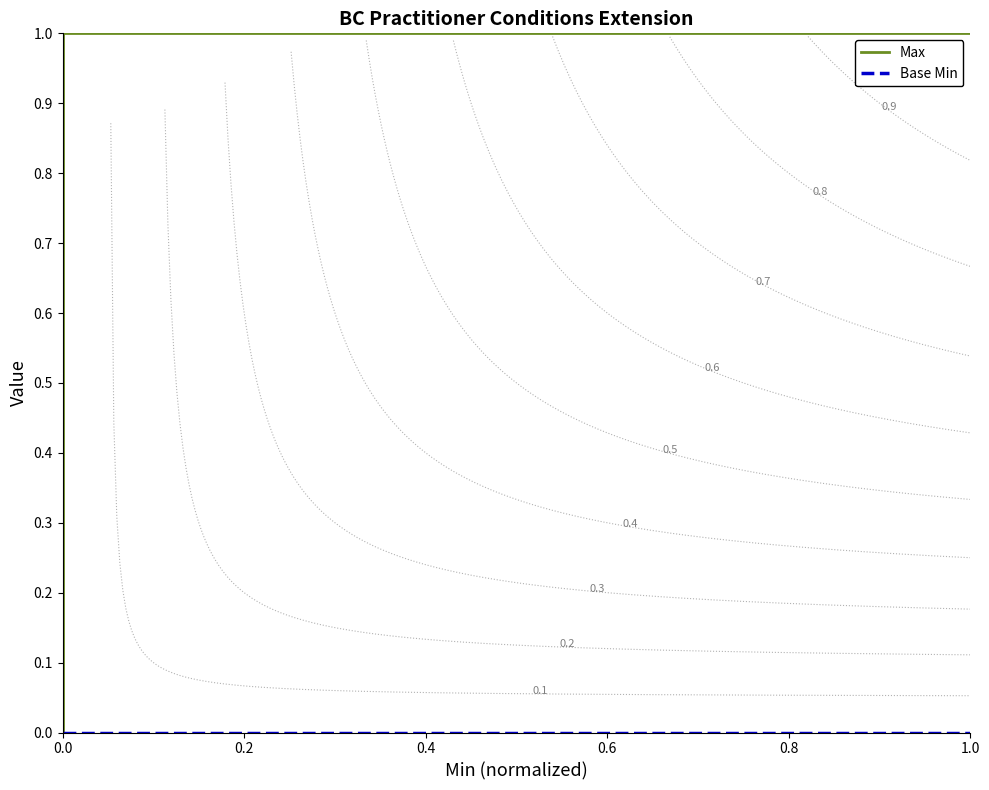

At how many categories does at least one series exceed 0?

19